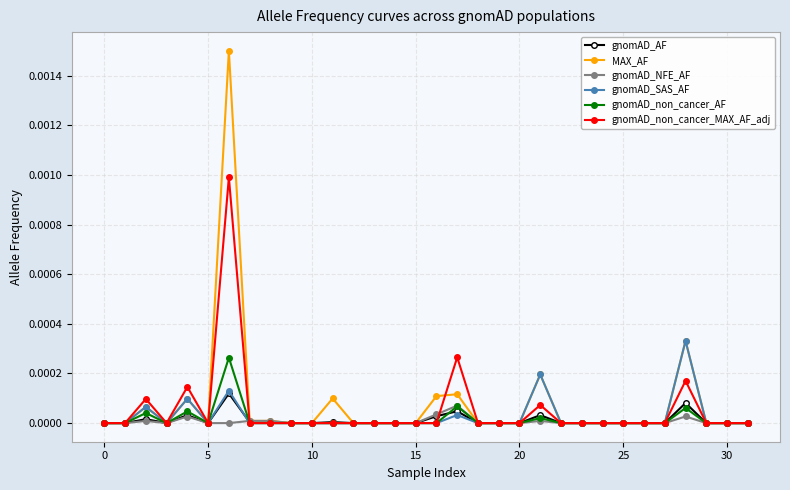

True or false: gnomAD_NFE_AF has more than 1 interior local peaks.

True